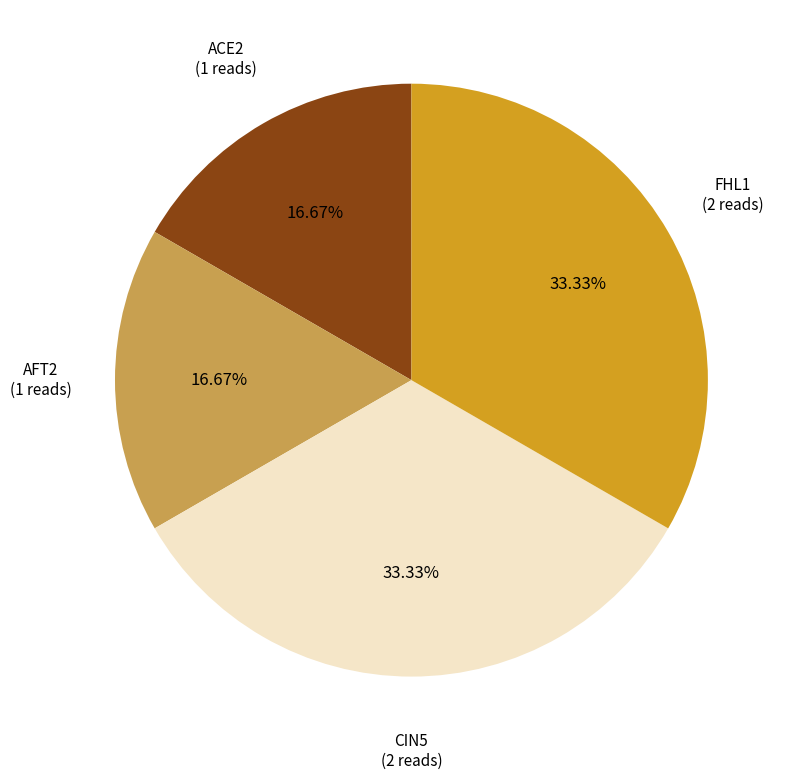

Count the number of slices in the pie.

4